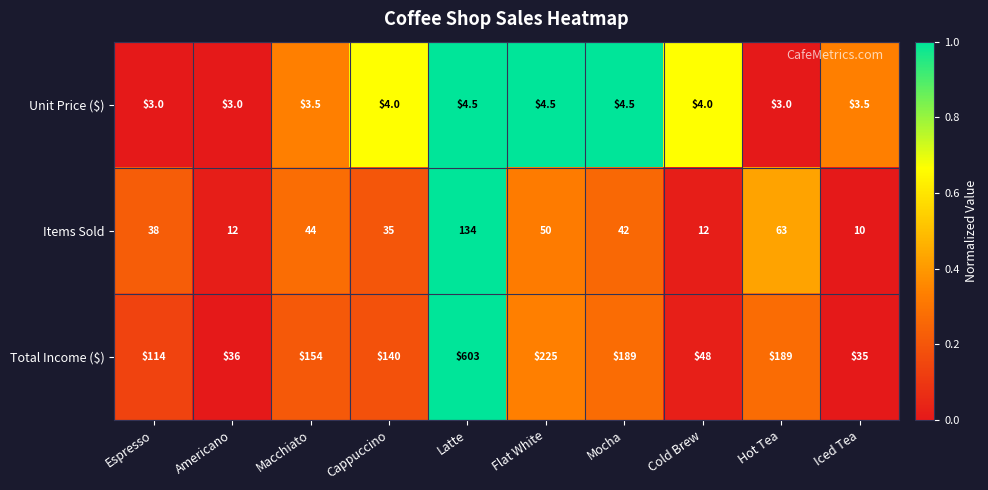

At which category is the sum across all series the highest?

Latte